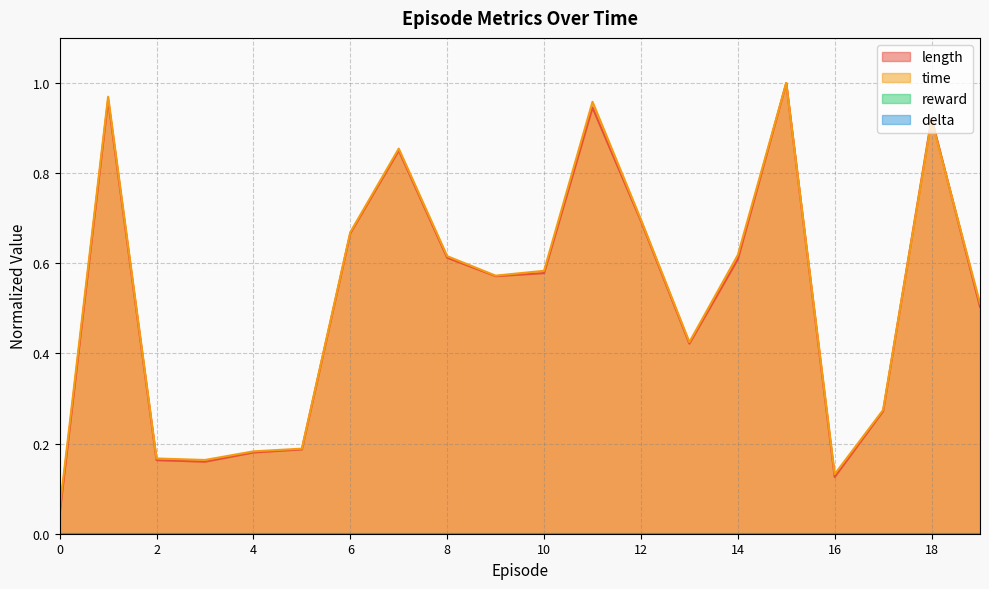

At how many categories does at least one series exceed 0?

20